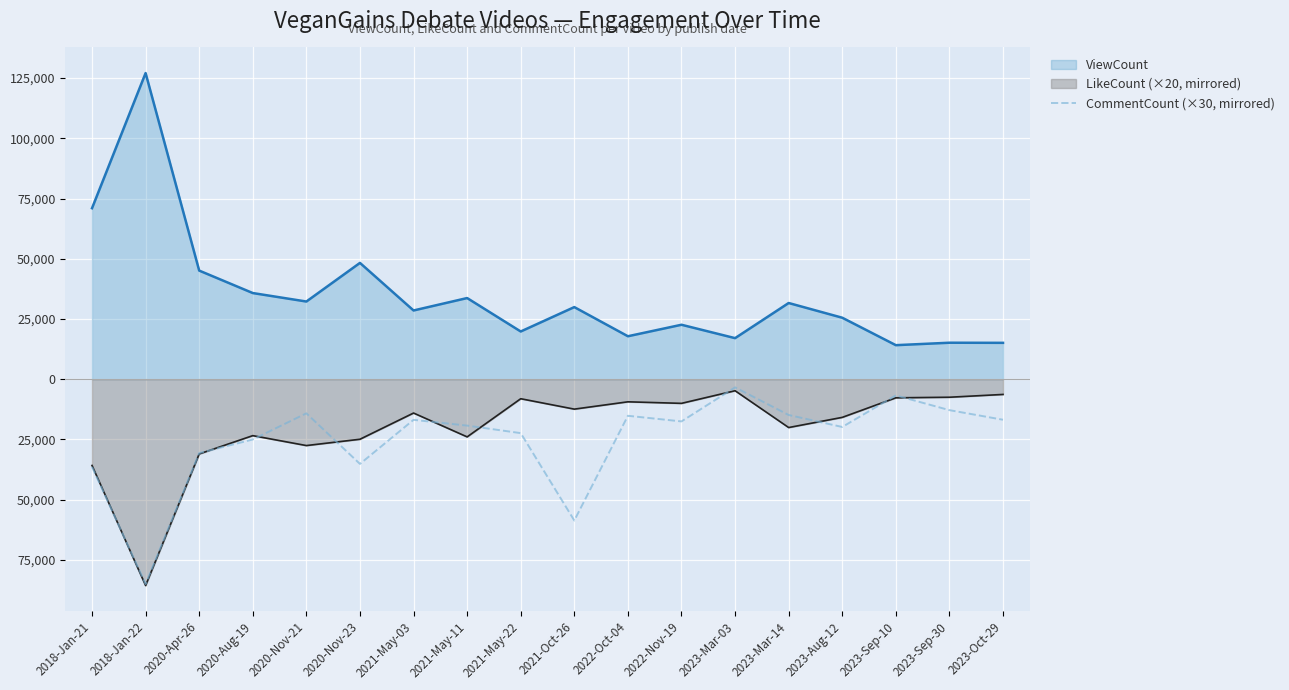

At which label is the value closest to -44205?

2018-Jan-21